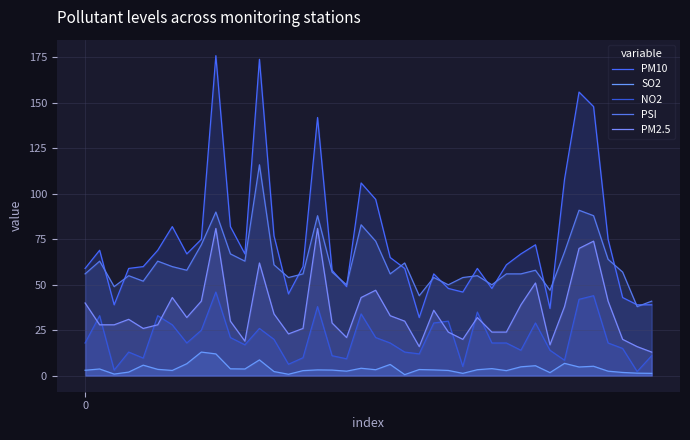

Rank the series at 5 from highest to lowest value.

PM10, PSI, NO2, PM2.5, SO2